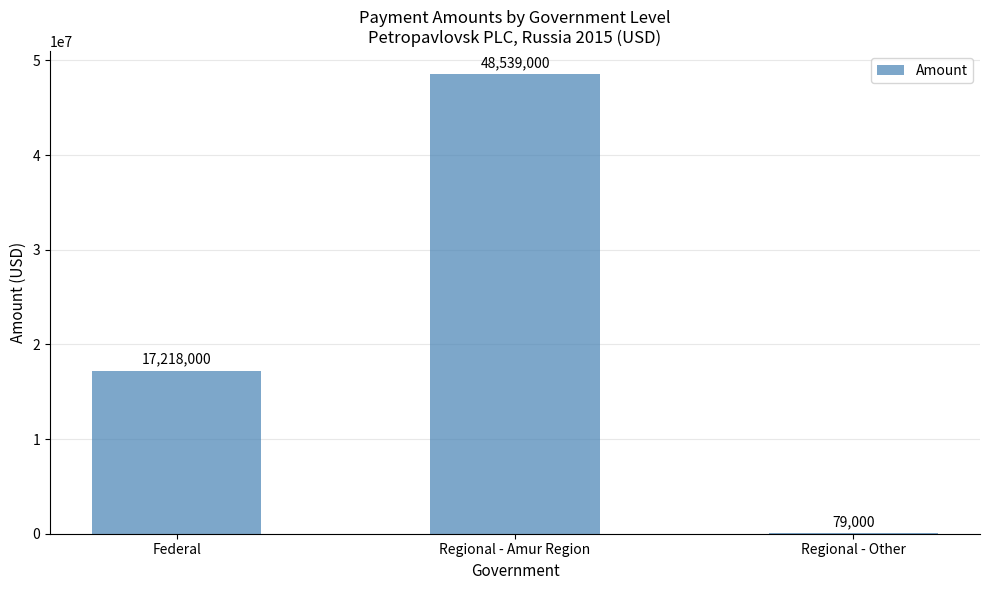

Where is the data nearest to the value 24309000?

Federal